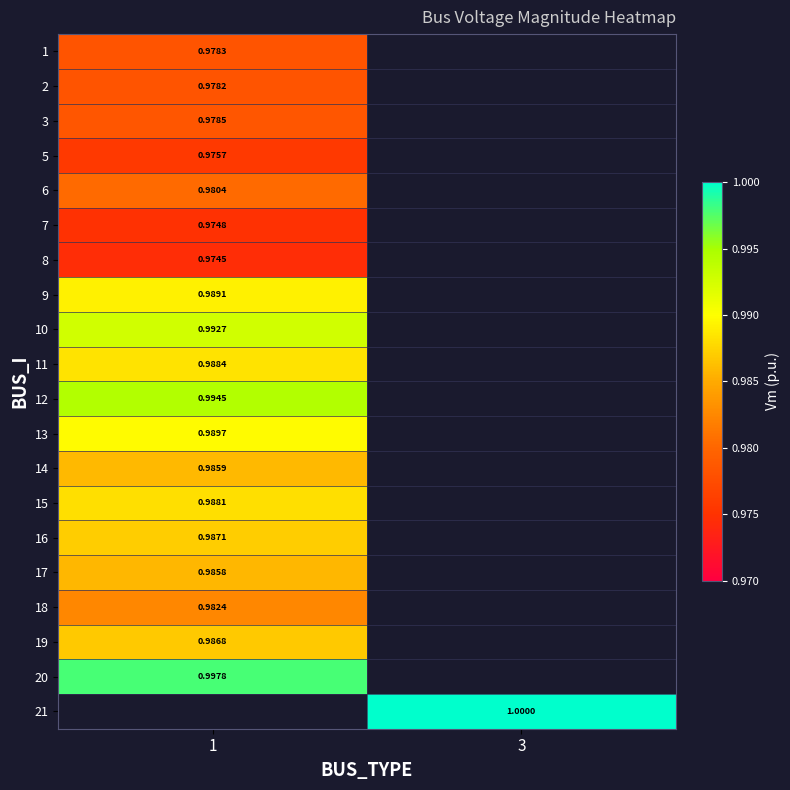

What is the smallest value displayed?

1.0